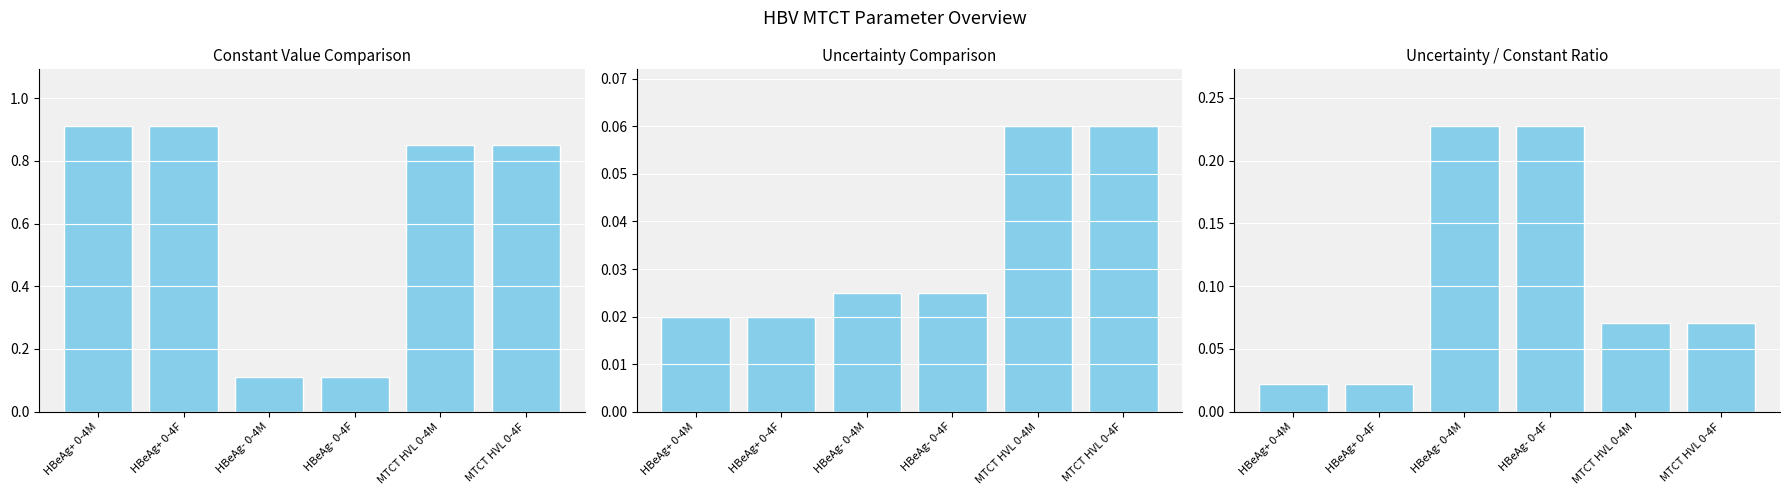

What value does the Uncertainty/Constant series have at MTCT HVL 0-4M?

0.1